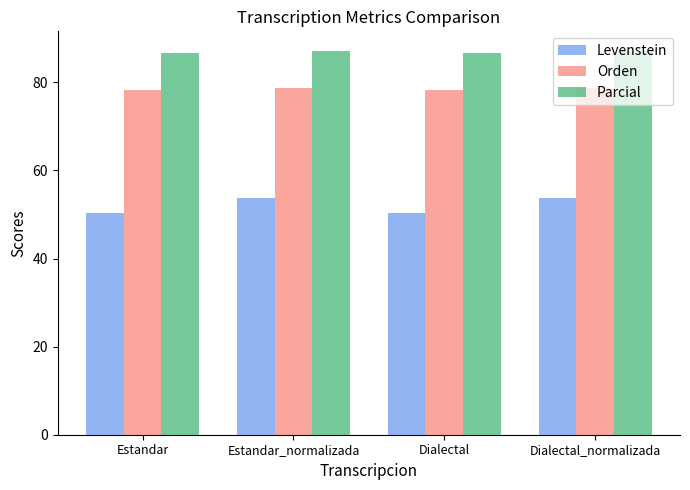

Rank the series at Dialectal_normalizada from highest to lowest value.

Parcial, Orden, Levenstein